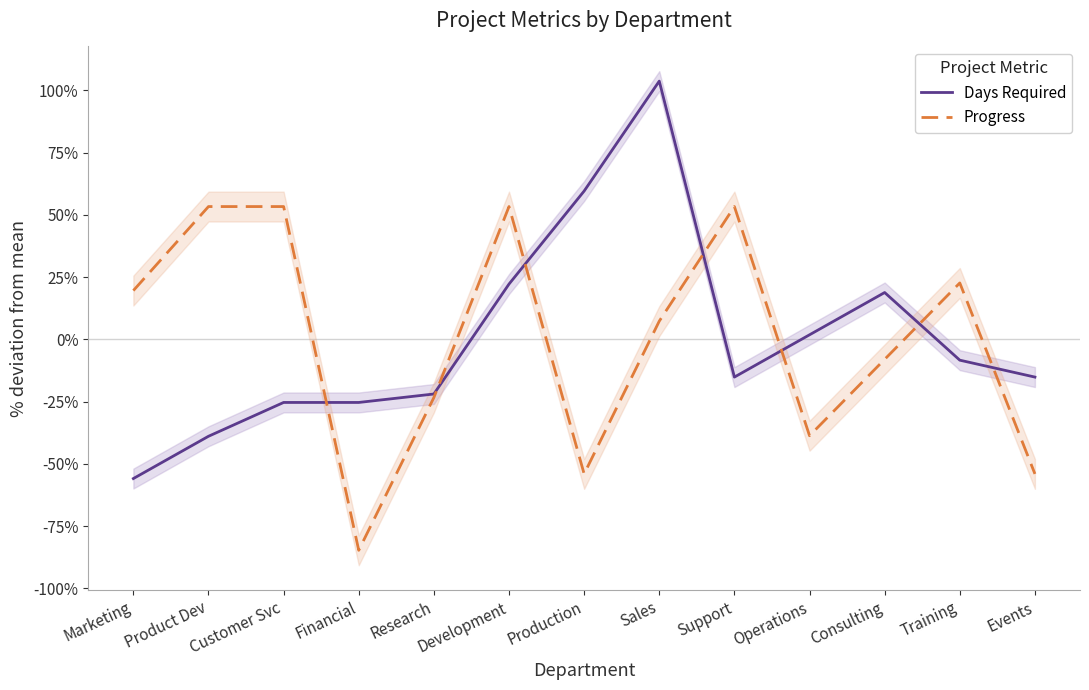

In Days Required, how many points are higher than both neighbors (excluding endpoints)?

2